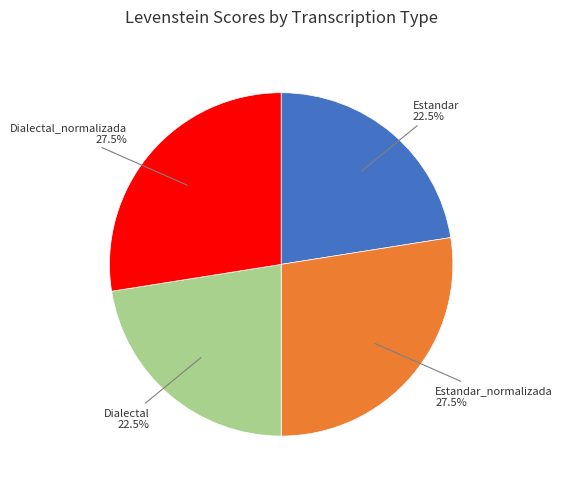

Does any single category account for the majority?

No